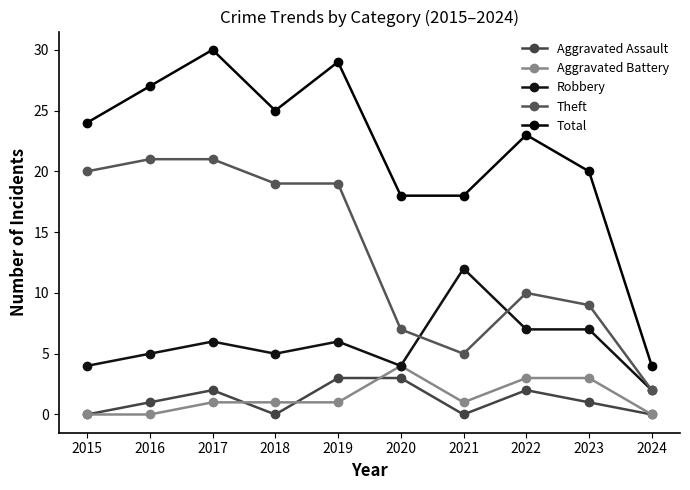

True or false: Robbery and Total intersect in this chart.

False